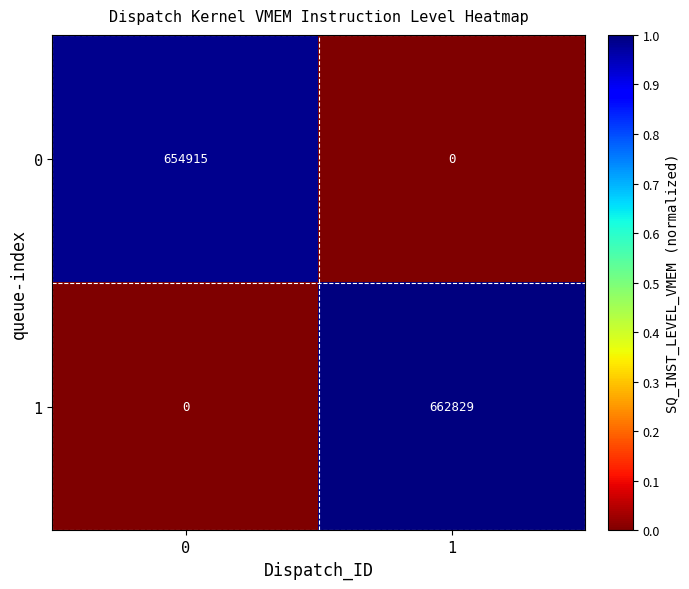

True or false: 1 has a value of 0 at 0.

True